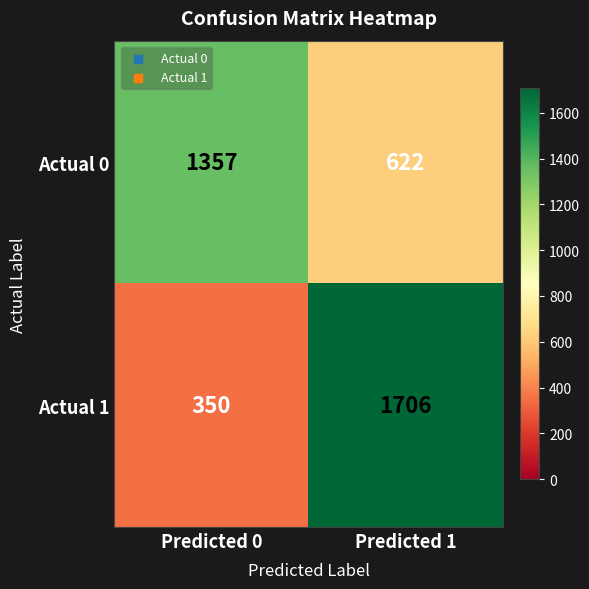

What is the spread (max minus min) of values at Predicted 0?

1007